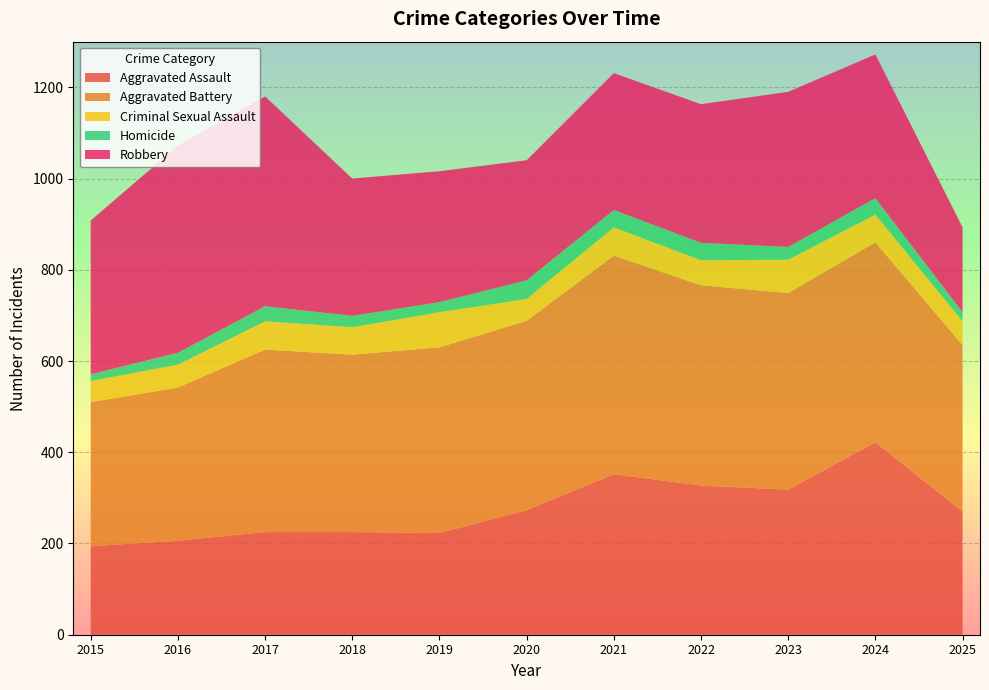

Reading left to right, transcribe all the data shown in this chart.

Aggravated Assault: 194	206	225	225	223	273	352	327	318	422	270
Aggravated Battery: 316	336	400	389	407	415	479	439	431	438	365
Criminal Sexual Assault: 46	50	62	60	77	48	62	55	73	61	52
Homicide: 15	26	33	25	22	41	38	38	28	36	20
Robbery: 337	454	460	301	287	263	300	304	340	315	186